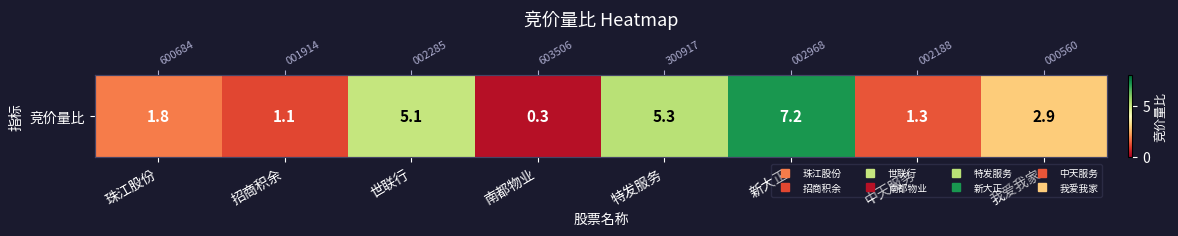

Reading left to right, extract all data points from this chart.

1.8	1.1	5.1	0.3	5.3	7.2	1.3	2.9